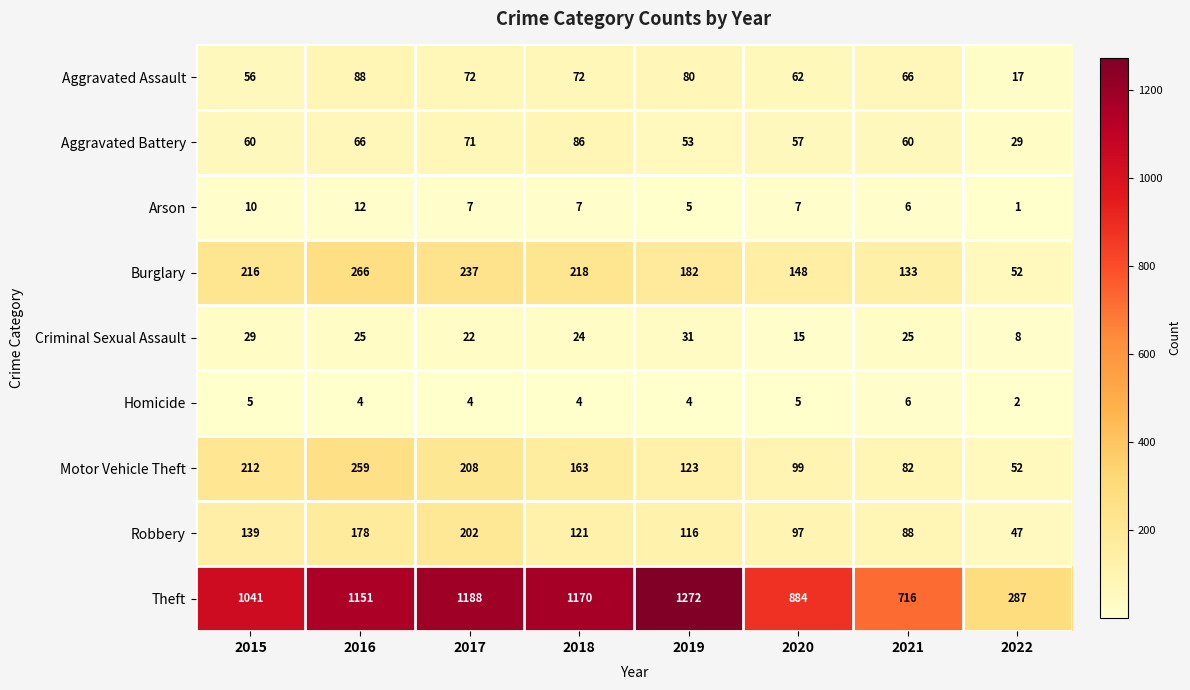

Which series has the largest range (max minus min)?

Theft